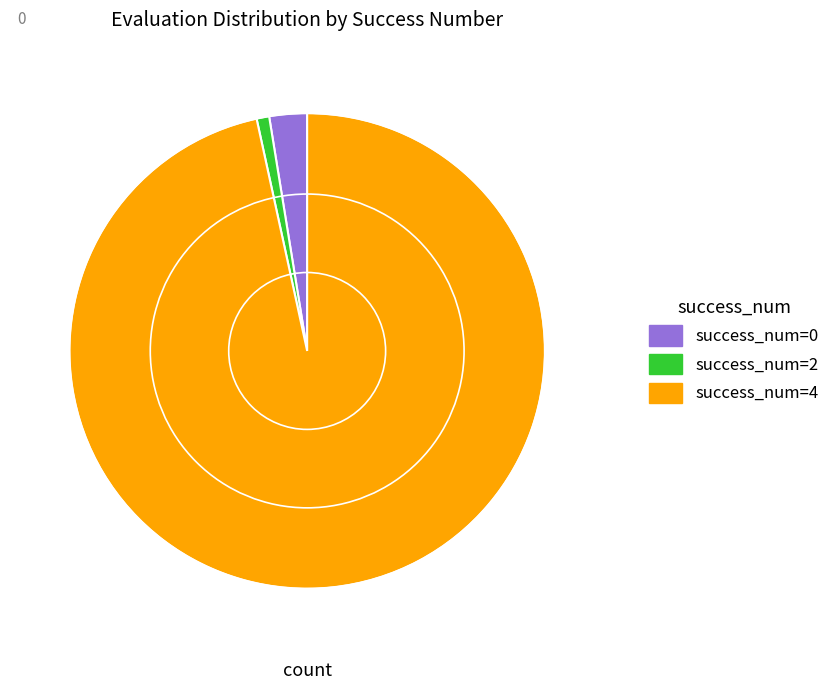

Which has a higher value, success_num=0 or success_num=2?

success_num=0